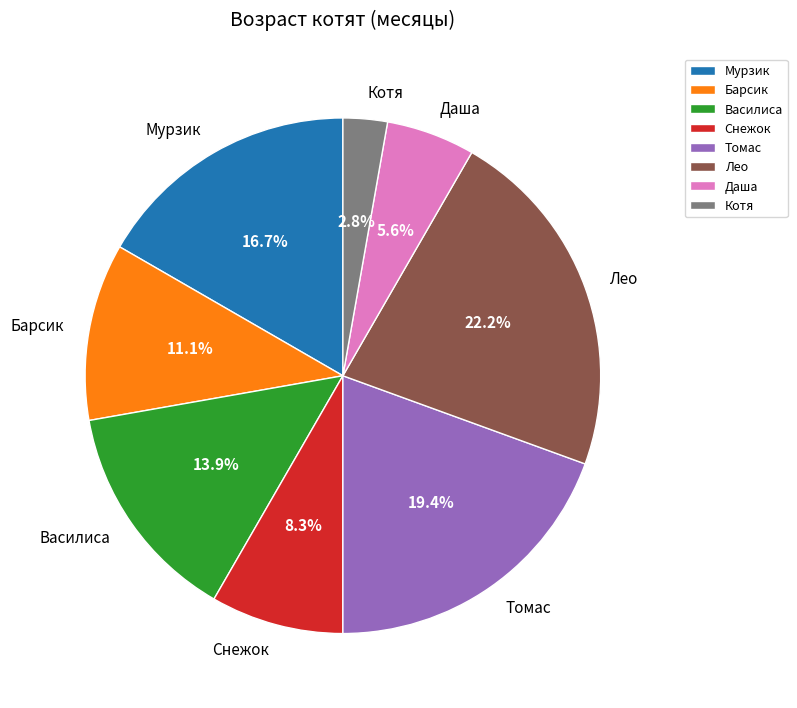

To the nearest percent, what is the combined percentage of Даша and Лео?

28%